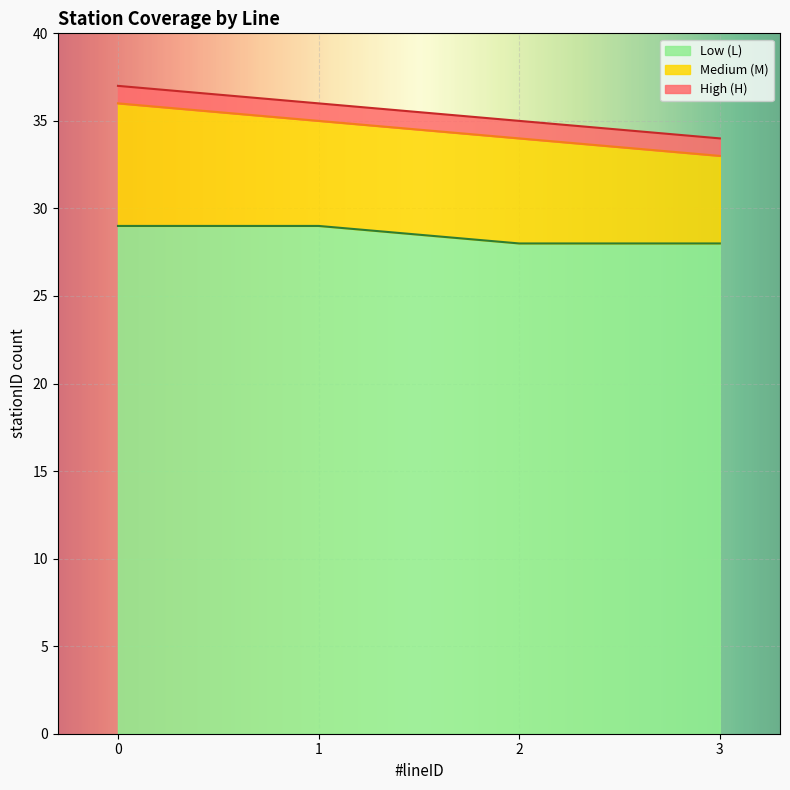

What is the total value across all series at 0?

37